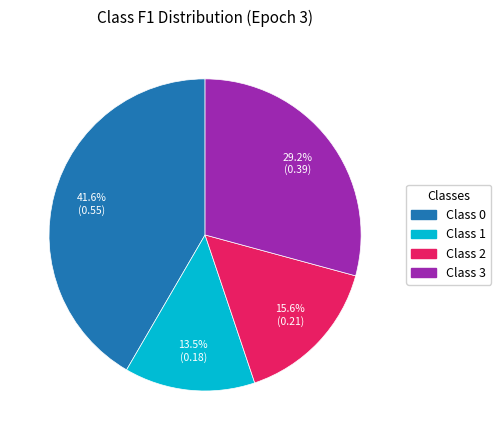

Is it true that Class 3 is 29% of the pie?

True